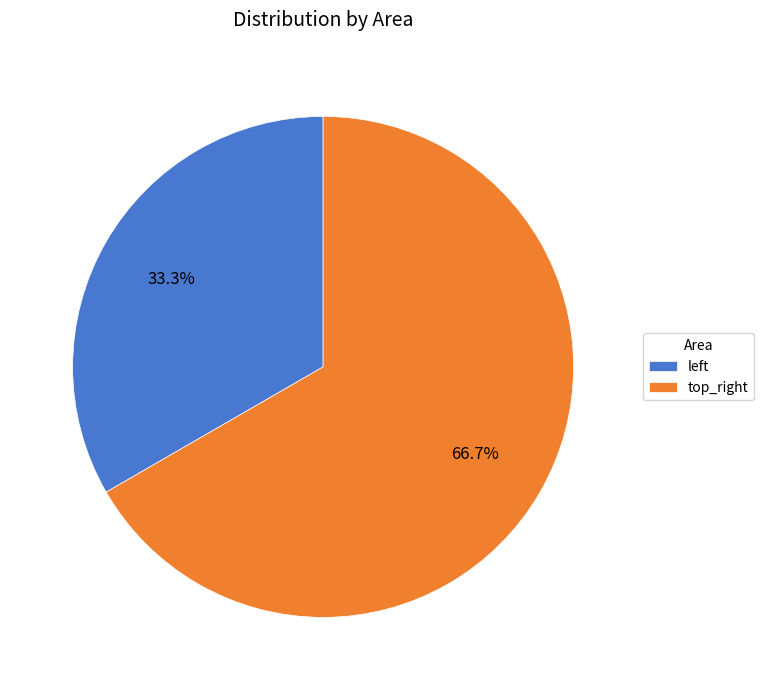

What is the largest slice in the pie chart?

top_right